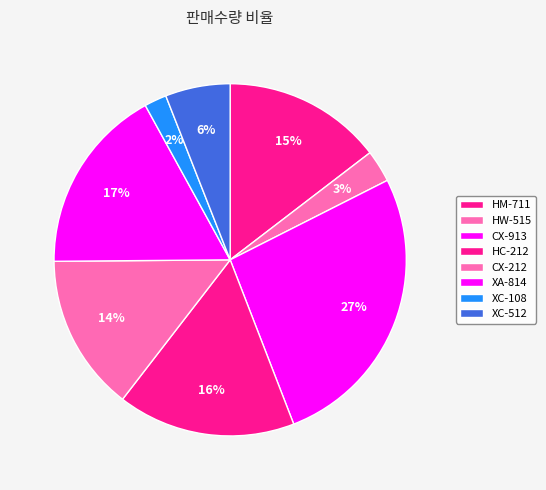

What percentage is the HC-212 slice, to the nearest percent?

16%